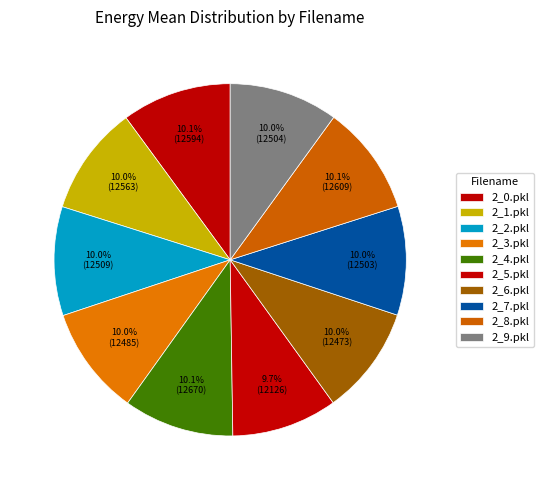

Which category has the biggest portion of the pie?

2_4.pkl